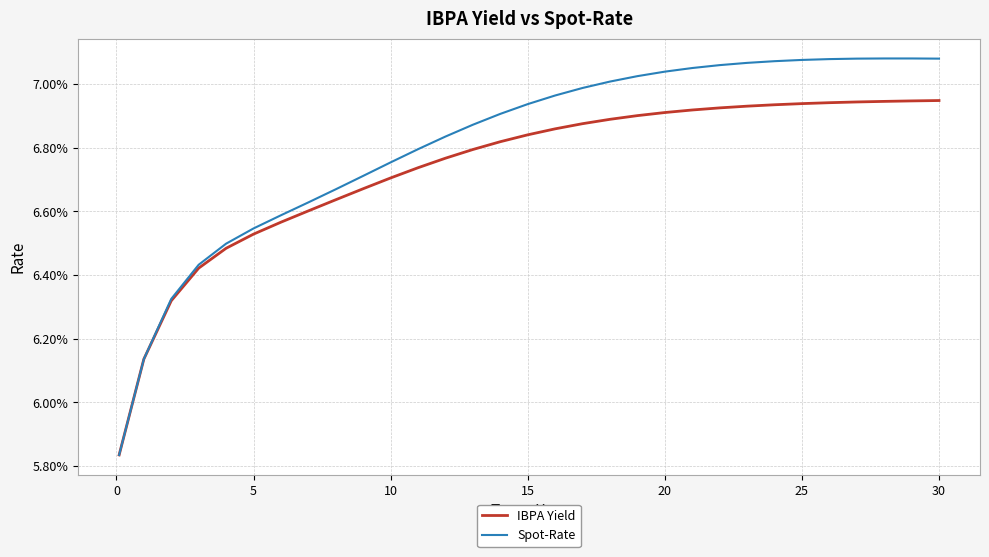

Reading left to right, list all the values displayed in this chart.

IBPA Yield: 0.1	0.1	0.1	0.1	0.1	0.1	0.1	0.1	0.1	0.1	0.1	0.1	0.1	0.1	0.1	0.1	0.1	0.1	0.1	0.1	0.1	0.1	0.1	0.1	0.1	0.1	0.1	0.1	0.1	0.1	0.1
Spot-Rate: 0.1	0.1	0.1	0.1	0.1	0.1	0.1	0.1	0.1	0.1	0.1	0.1	0.1	0.1	0.1	0.1	0.1	0.1	0.1	0.1	0.1	0.1	0.1	0.1	0.1	0.1	0.1	0.1	0.1	0.1	0.1